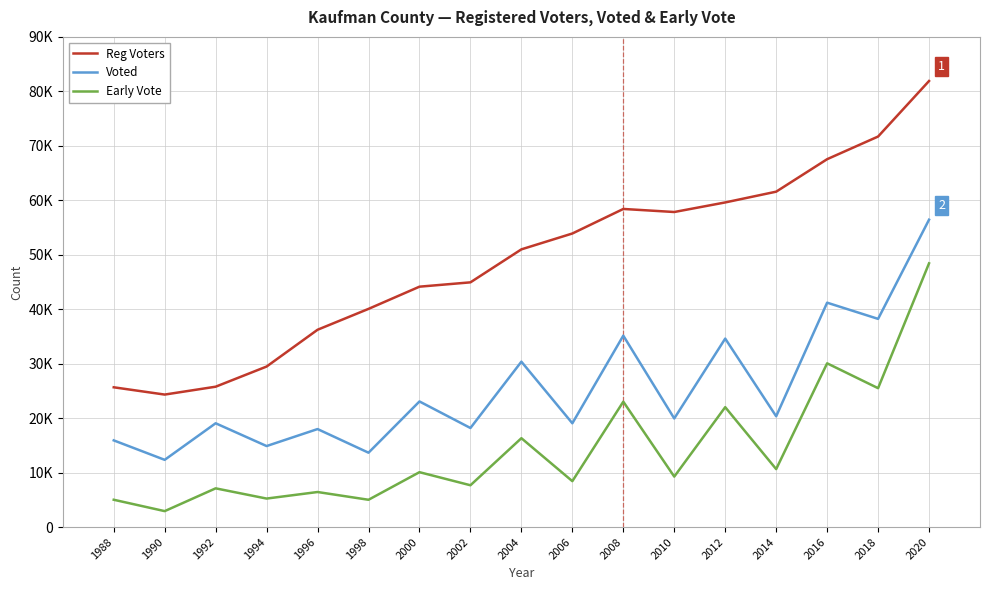

Is it true that Reg Voters equals 40060 at 1998?

True